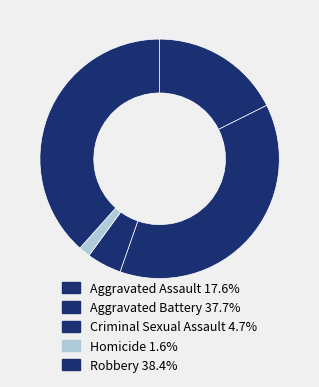

Is Homicide the majority of the pie?

No